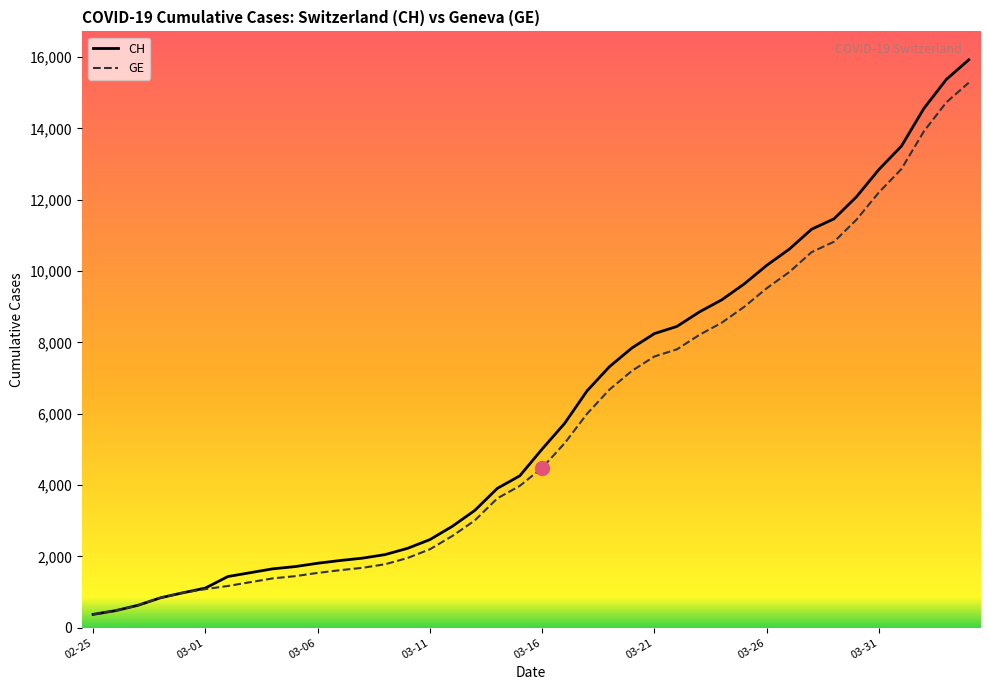

Which series has the widest spread of values?

CH